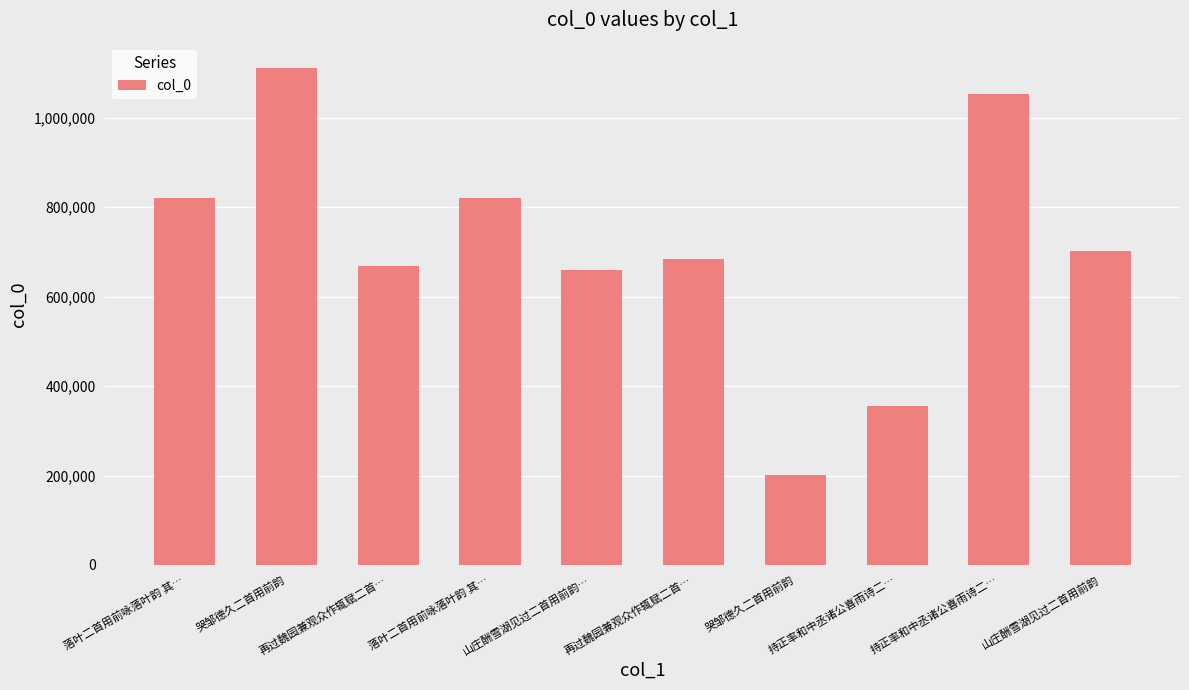

What is the sum of the values at 山庄酬雪湖见过二首用前韵 and 持正率和中丞诸公喜雨诗二…?

1057967